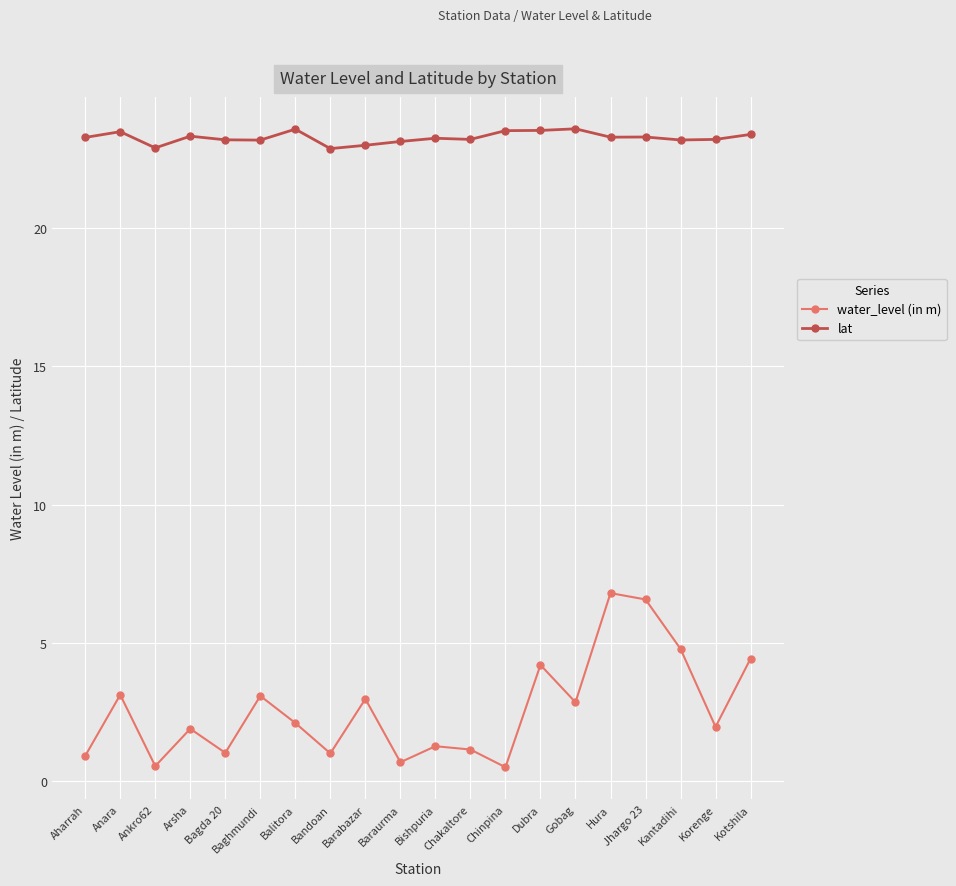

Is it true that water_level (in m) equals 0.7 at Balitora?

False